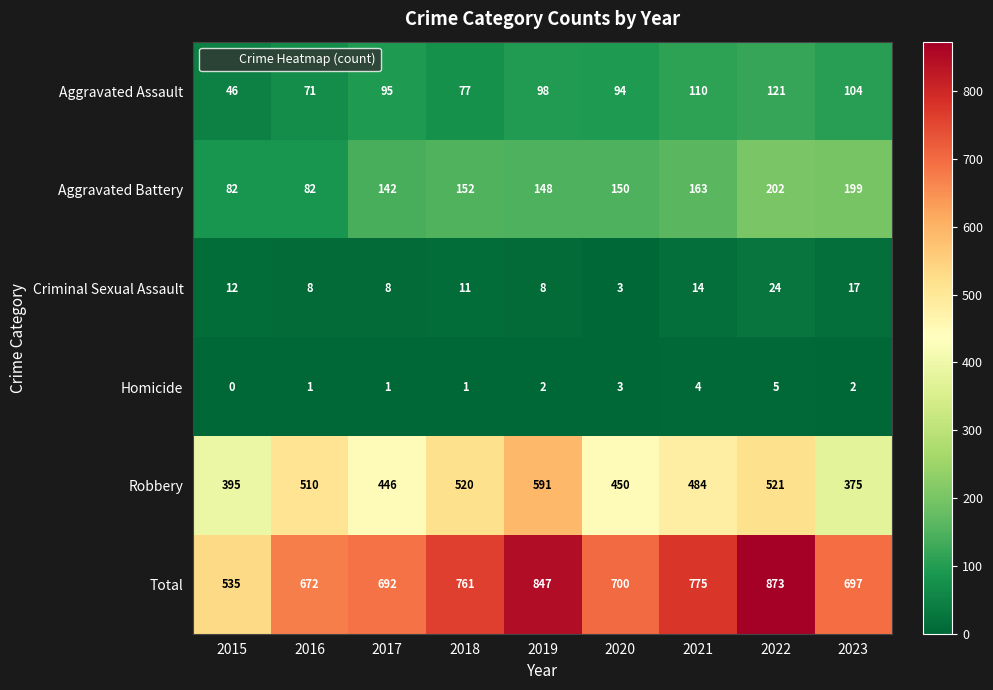

How many categories are shown in the chart?

9